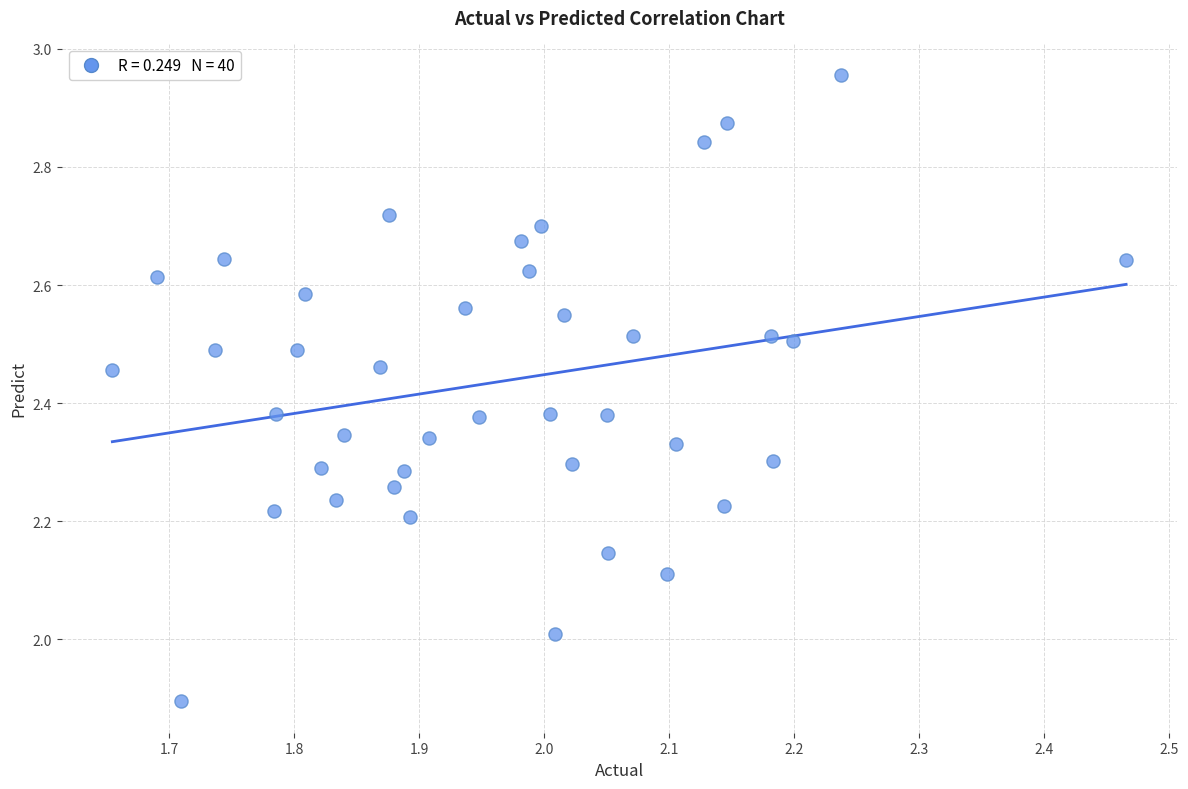

What is the range of X values (max minus min)?

0.8